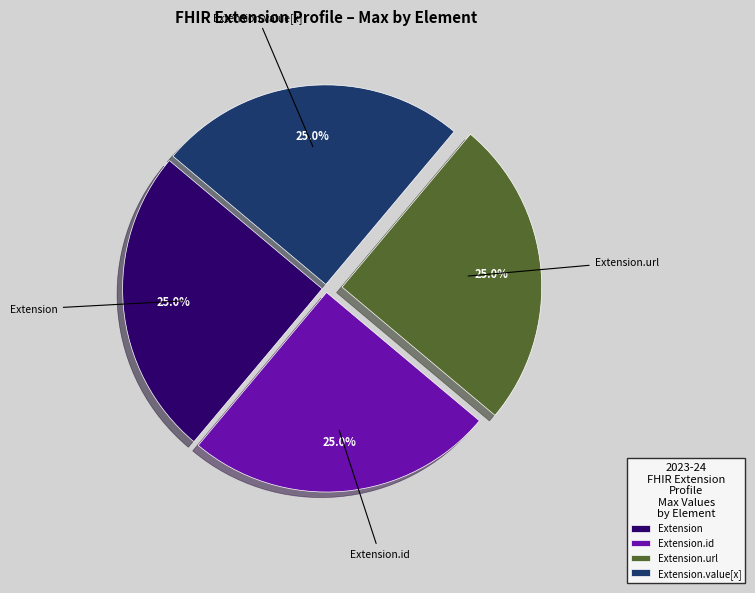

How many segments does this pie chart have?

4